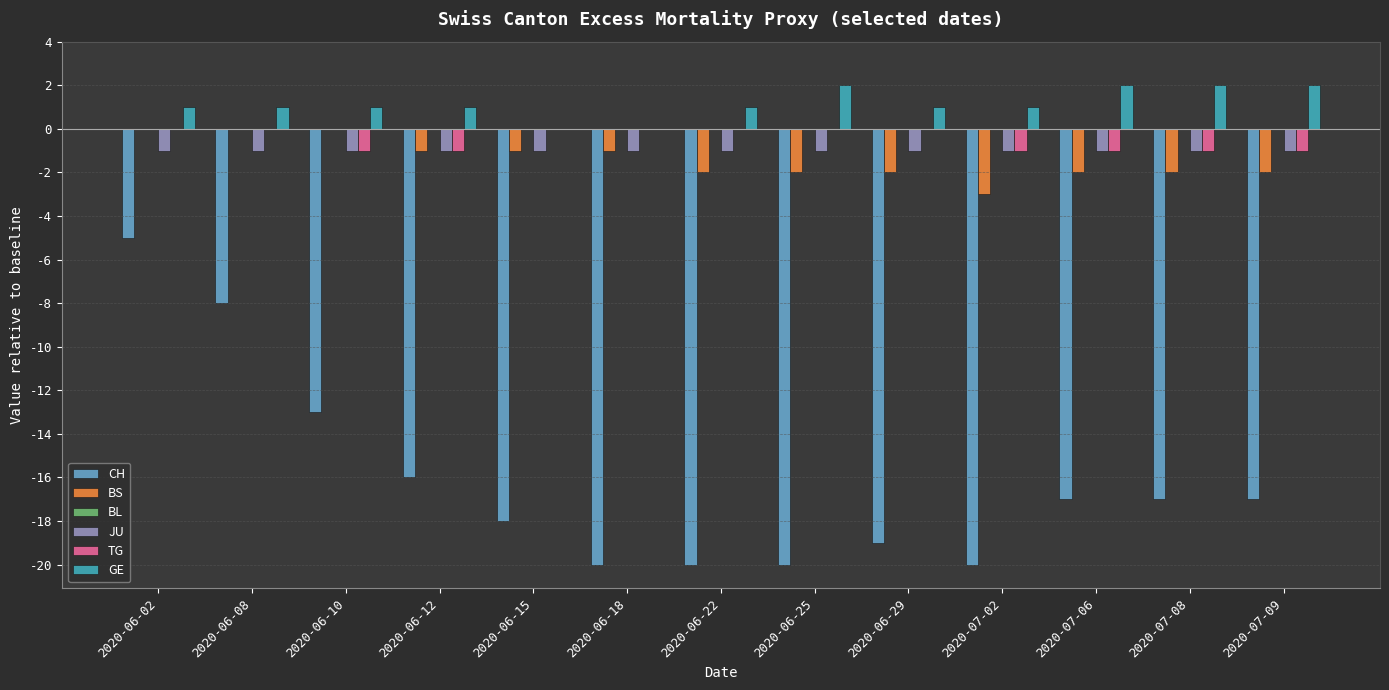

How many data points does each series have?

13